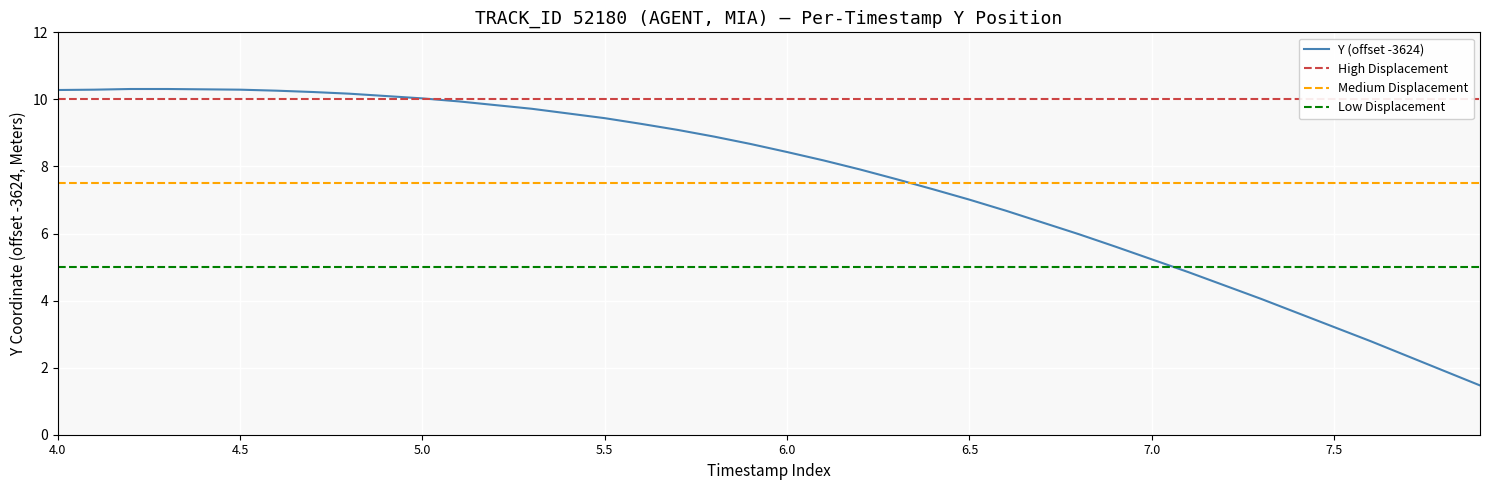

What is the label of the 3rd point from the right?

7.7